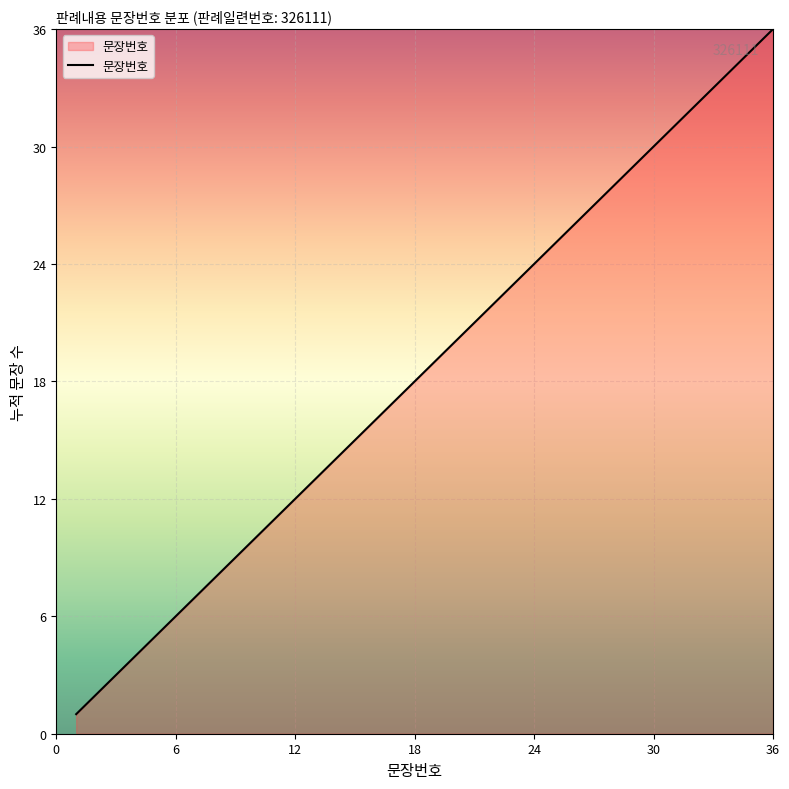

What is the difference between the maximum and minimum values?

35